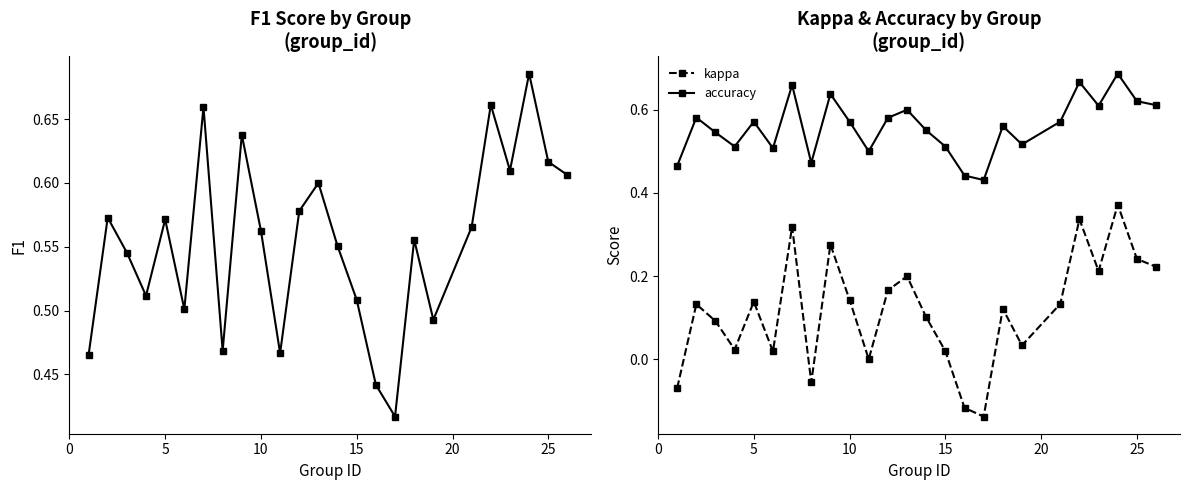

What is the lowest value of the kappa series?

-0.1